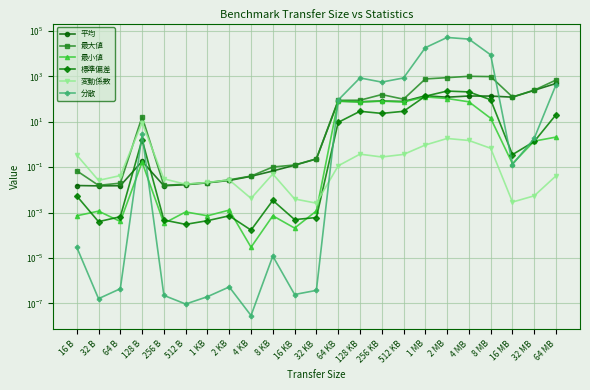

How many lines are shown in the chart?

6